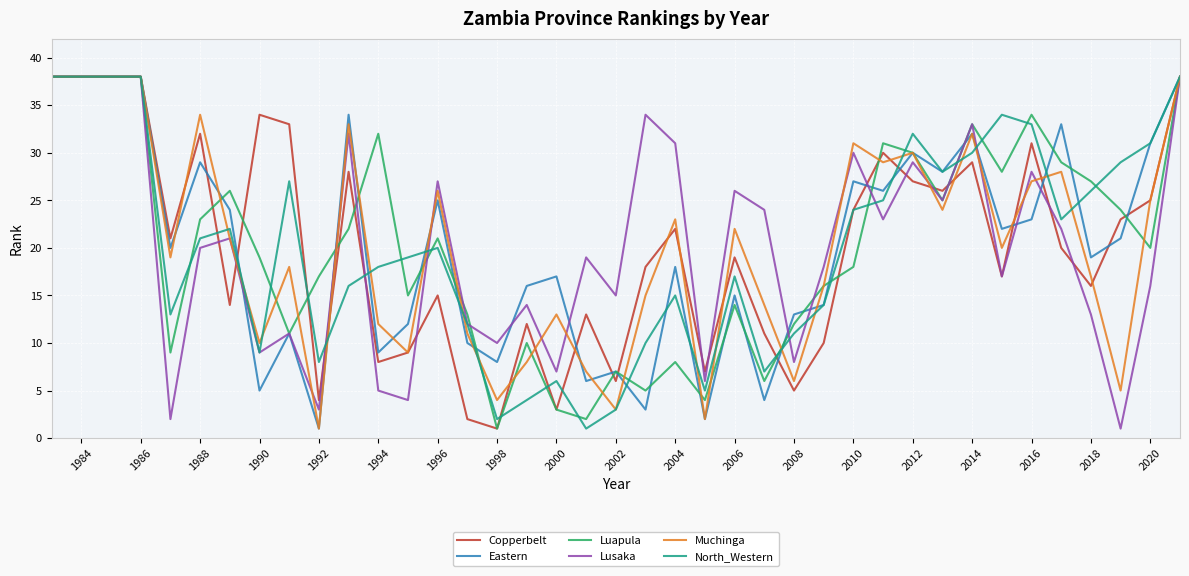

What is the lowest value of the Luapula series?

1